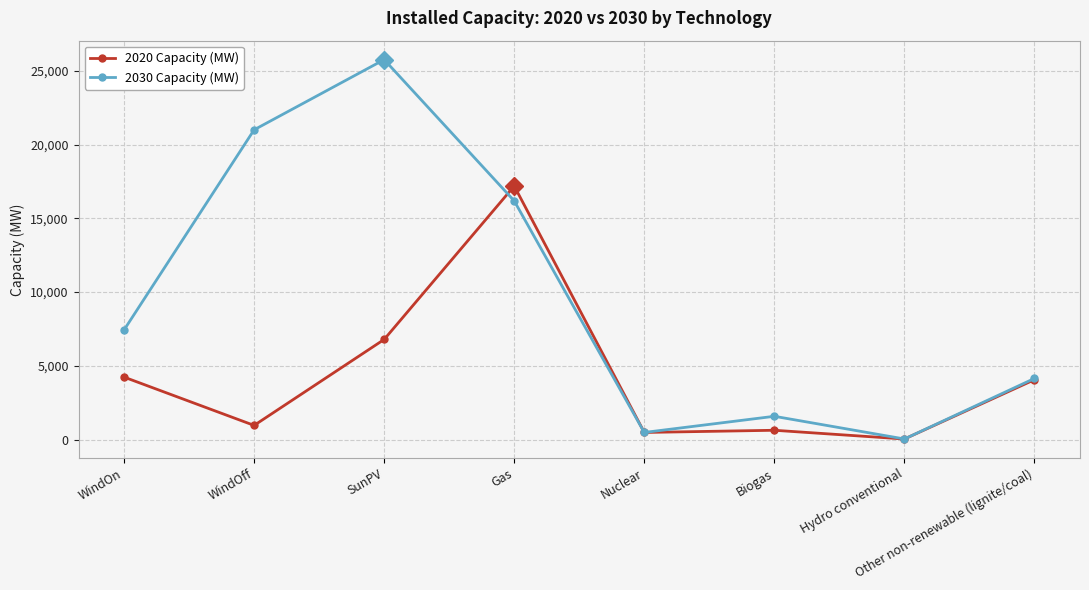

Where do 2030 Capacity (MW) and 2020 Capacity (MW) first cross each other?

SunPV and Gas